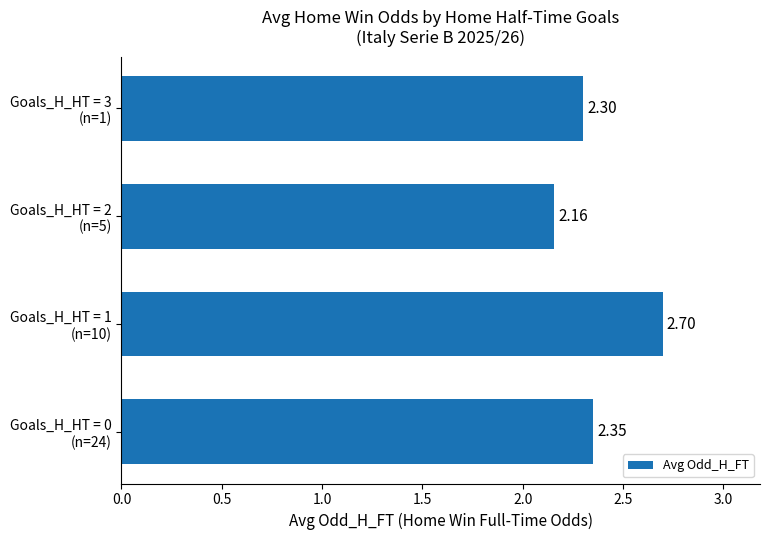

Rank the categories by value from highest to lowest.

Goals_H_HT = 1
(n=10), Goals_H_HT = 0
(n=24), Goals_H_HT = 3
(n=1), Goals_H_HT = 2
(n=5)